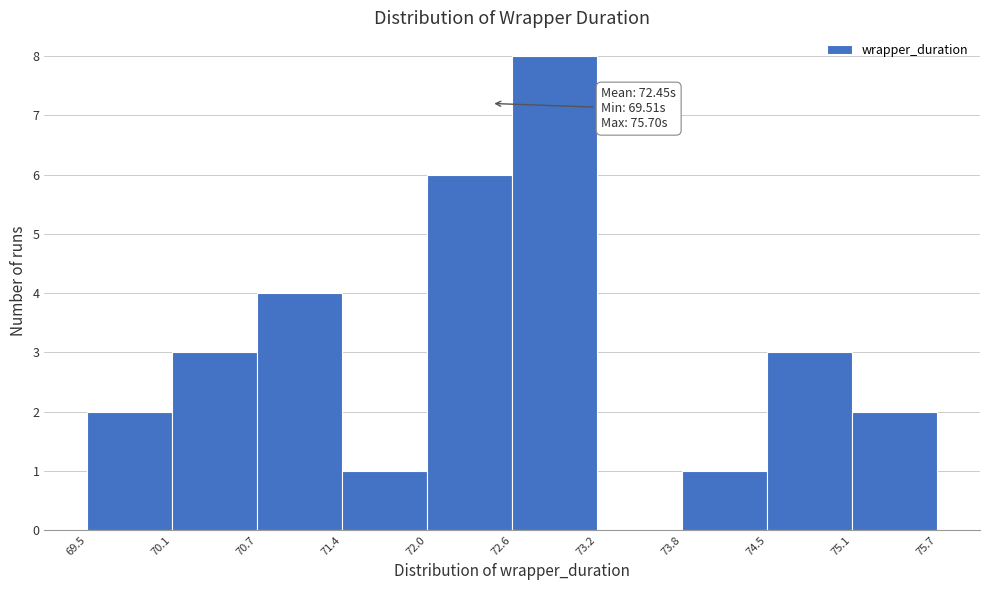

Which range on the x-axis has the tallest bar?

72.6 to 73.2